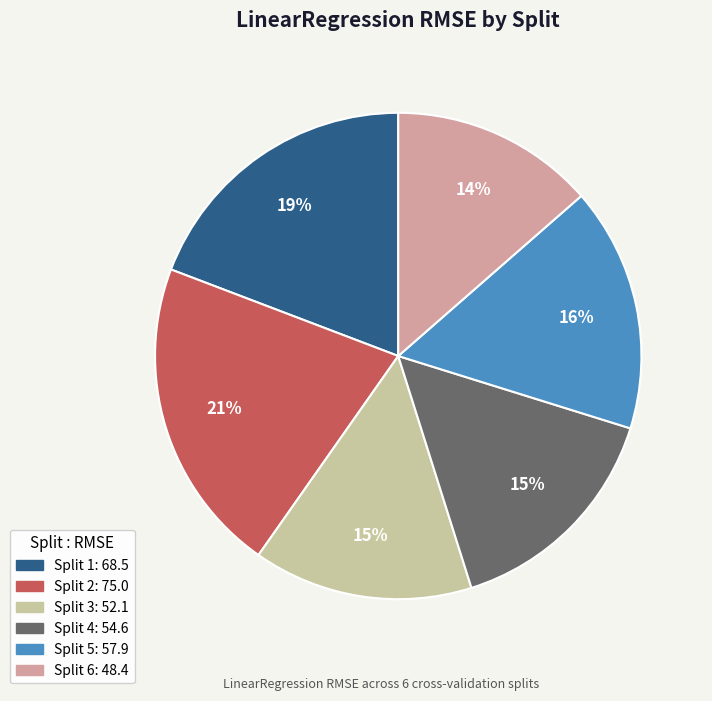

Which has a higher value, Split 5 or Split 4?

Split 5